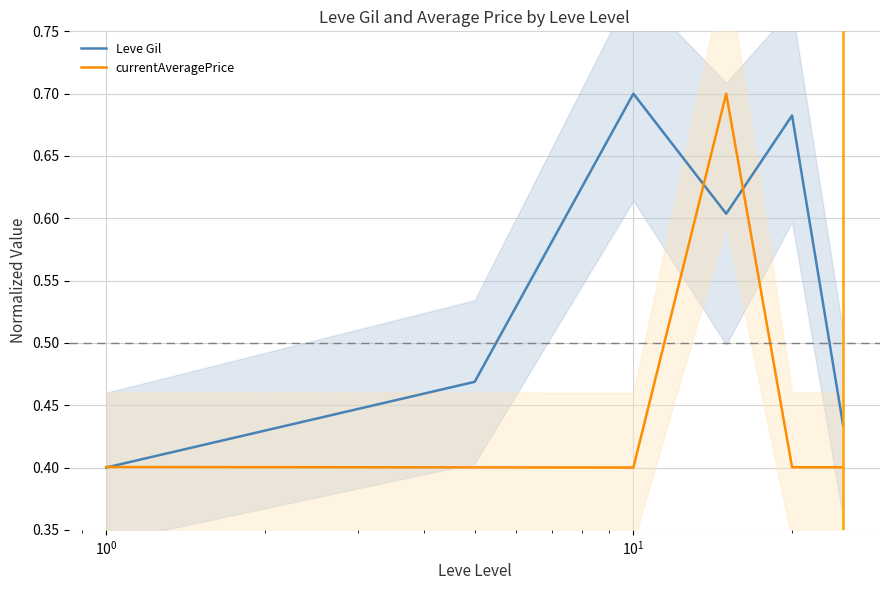

Which series has the widest spread of values?

Leve Gil